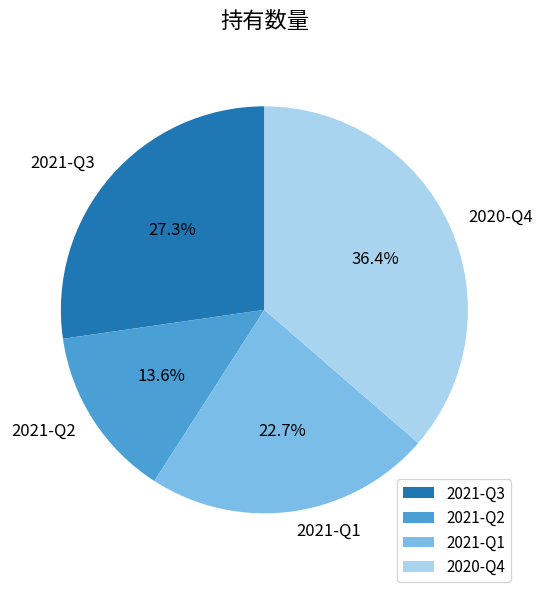

Which has a higher value, 2021-Q3 or 2020-Q4?

2020-Q4